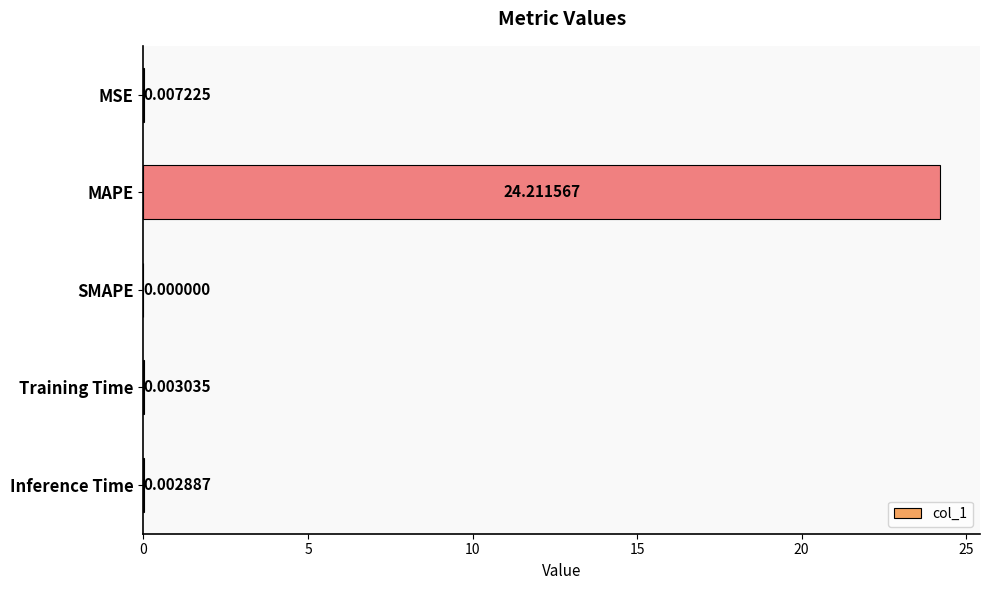

Where is the data nearest to the value 12?

MSE